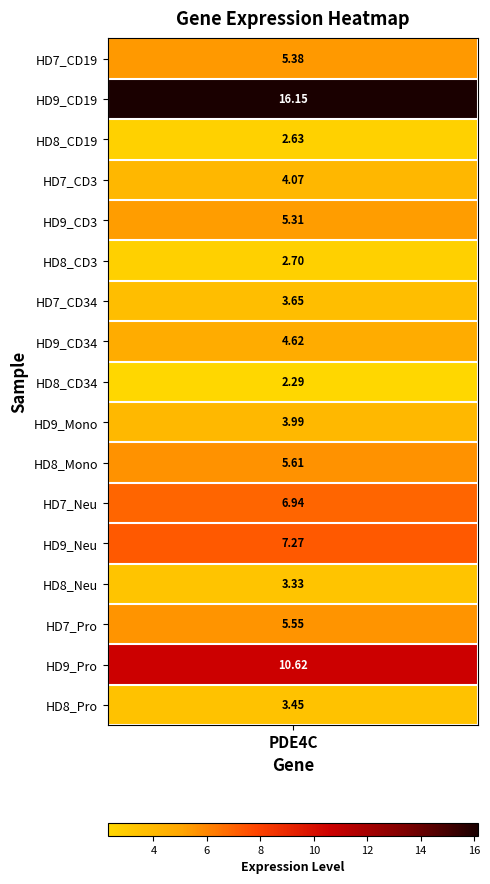

What is the change in value from HD9_Neu to HD8_Pro?

-3.8